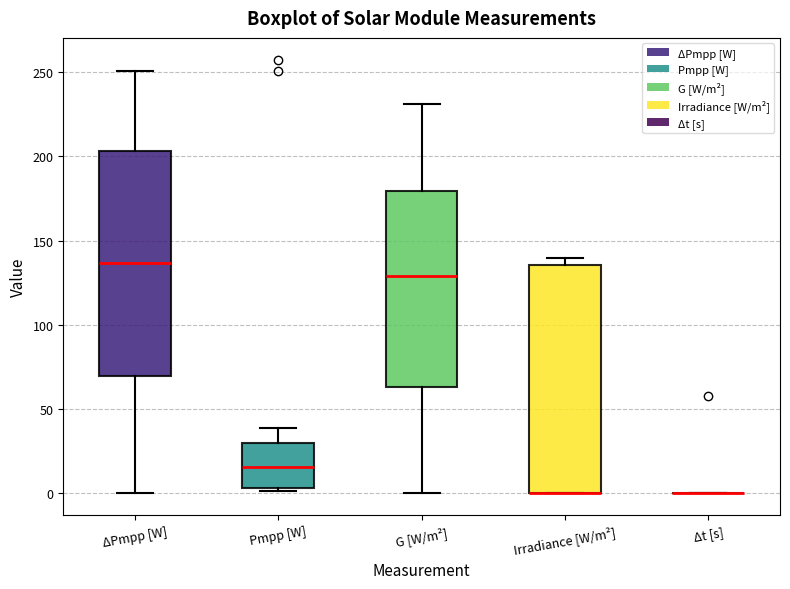

Reading left to right, read every box against the y-axis: the position of its median line, the range the box covers, and the ends of its whiskers. The values are not printed on the chart, so give them approximately, as read against the axis.

ΔPmpp [W]: median 135, box 70 to 205, whiskers 0 to 250
Pmpp [W]: median 15, box 5 to 30, whiskers 0 to 40
G [W/m²]: median 130, box 65 to 180, whiskers 0 to 230
Irradiance [W/m²]: median 0 (drawn on the box's lower edge), box 0 to 135, whiskers 0 to 140
Δt [s]: box collapsed to a line at 0, whiskers 0 to 0